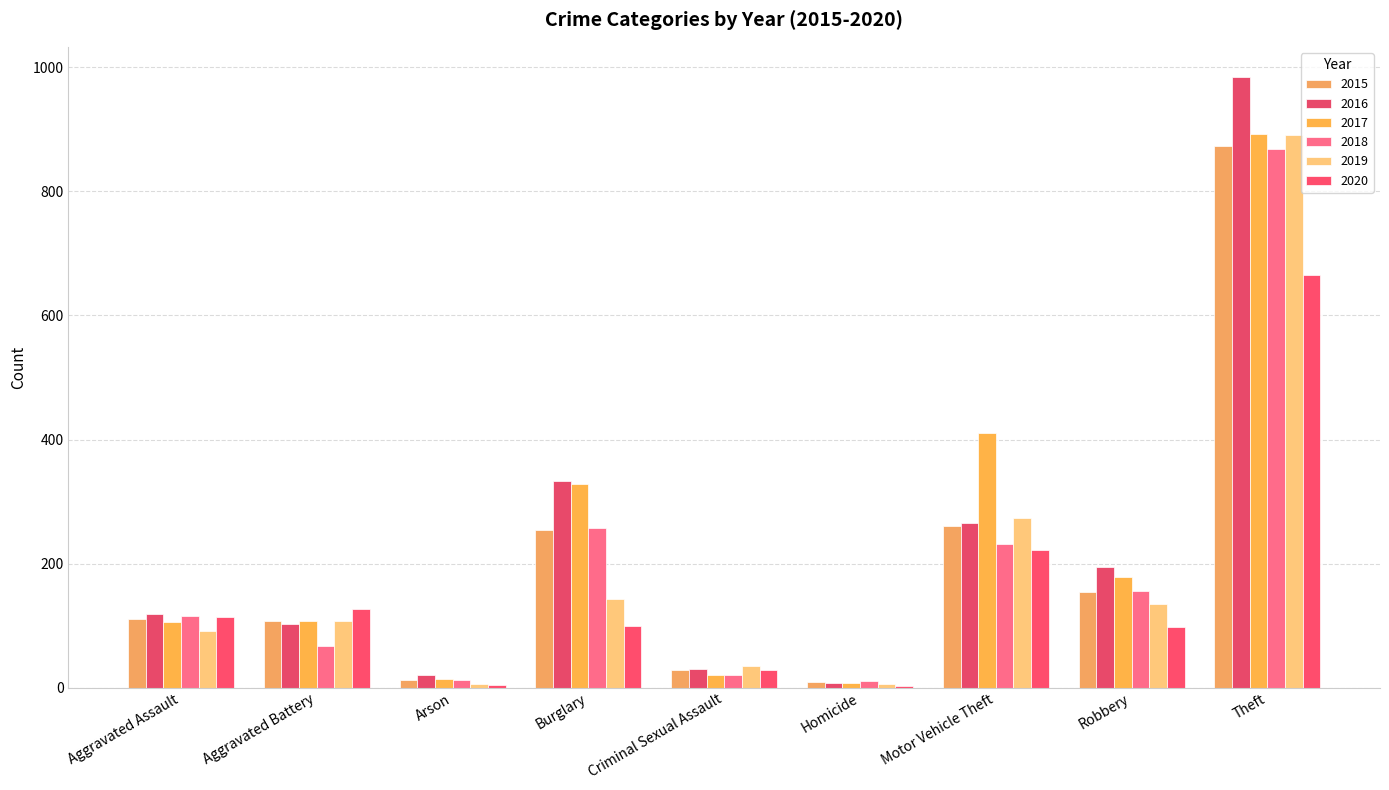

Count the number of categories in the chart.

9